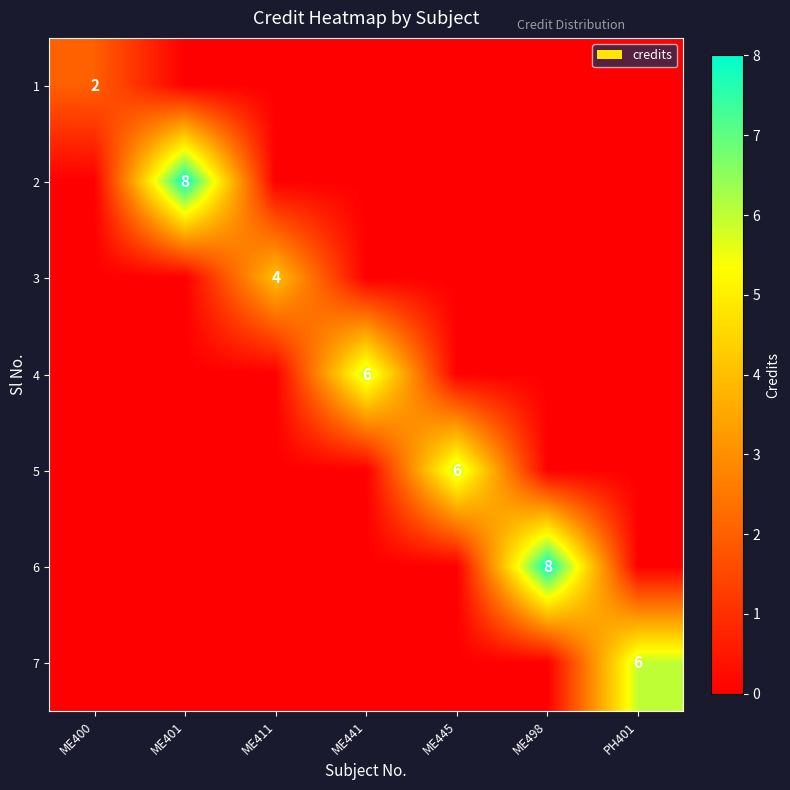

The 5 series shows 6 at ME445. True or false?

True